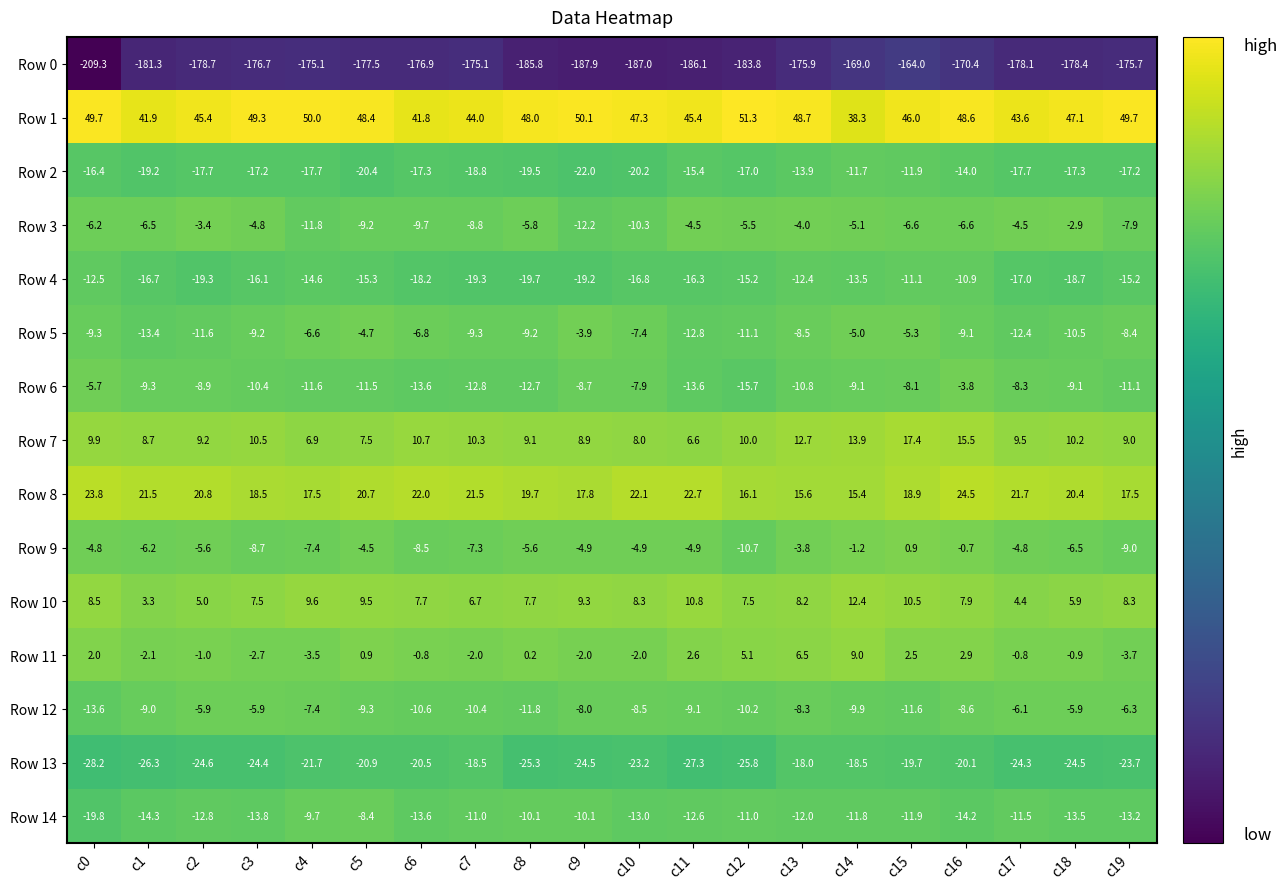

What is the total value across all series at c9?

-217.3